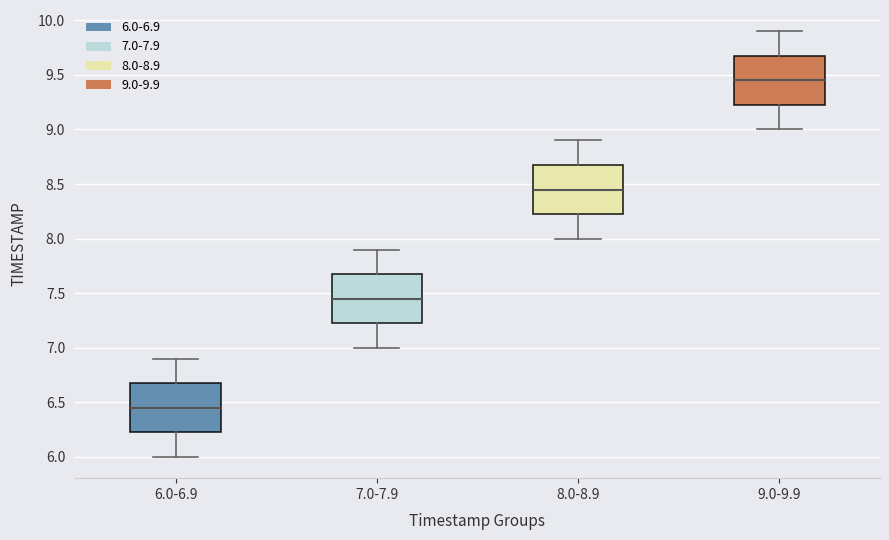

Reading left to right, read every box against the y-axis: the position of its median line, the range the box covers, and the ends of its whiskers. The values are not printed on the chart, so give them approximately, as read against the axis.

6.0-6.9: median 6.45, box 6.25 to 6.70, whiskers 6.00 to 6.90
7.0-7.9: median 7.45, box 7.25 to 7.70, whiskers 7.00 to 7.90
8.0-8.9: median 8.45, box 8.25 to 8.70, whiskers 8.00 to 8.90
9.0-9.9: median 9.45, box 9.25 to 9.70, whiskers 9.00 to 9.90